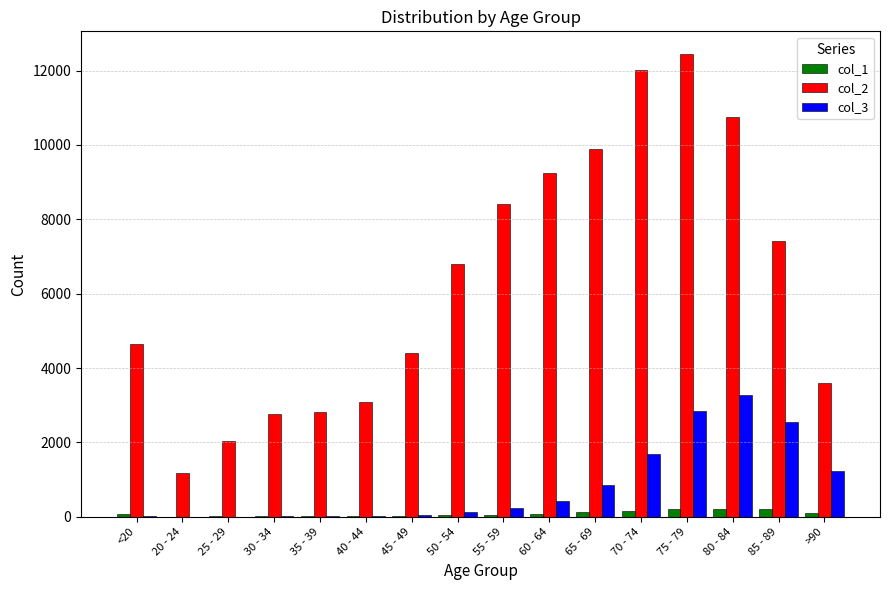

Which series has the largest range (max minus min)?

col_2